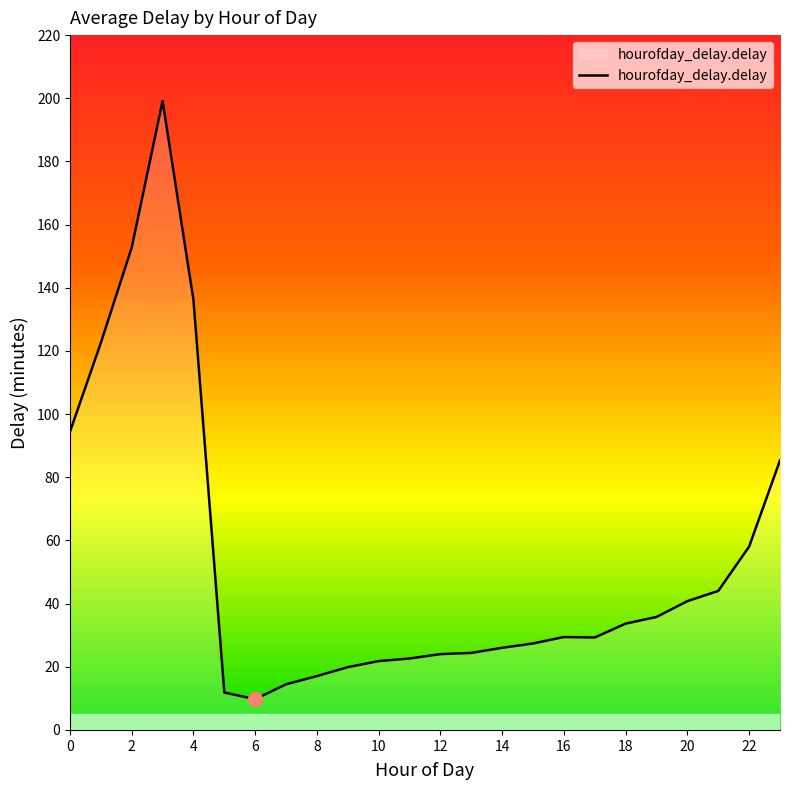

What is the difference between the maximum and minimum values?

189.4